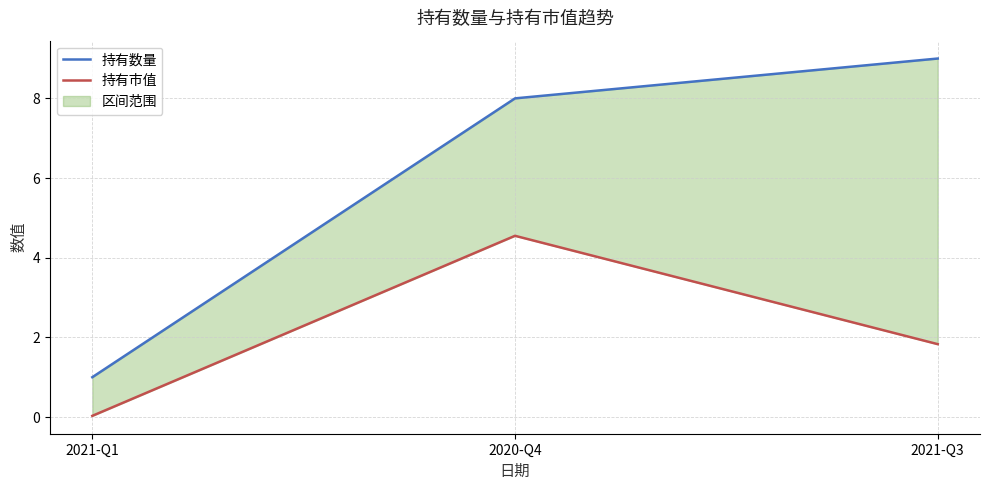

At which category does the chart reach its minimum across all series?

2021-Q1